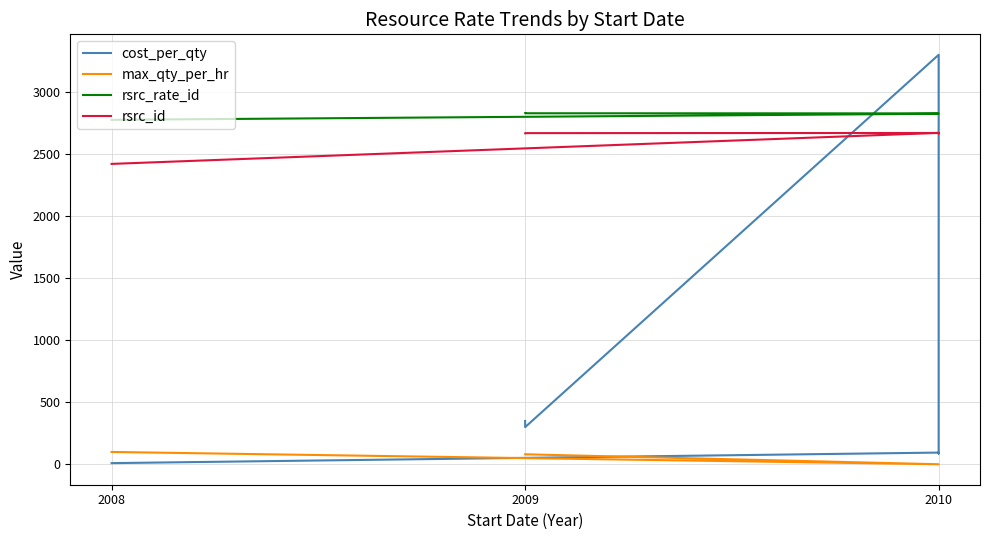

What is the value of the cost_per_qty point at the 5th from the left?

3300.0